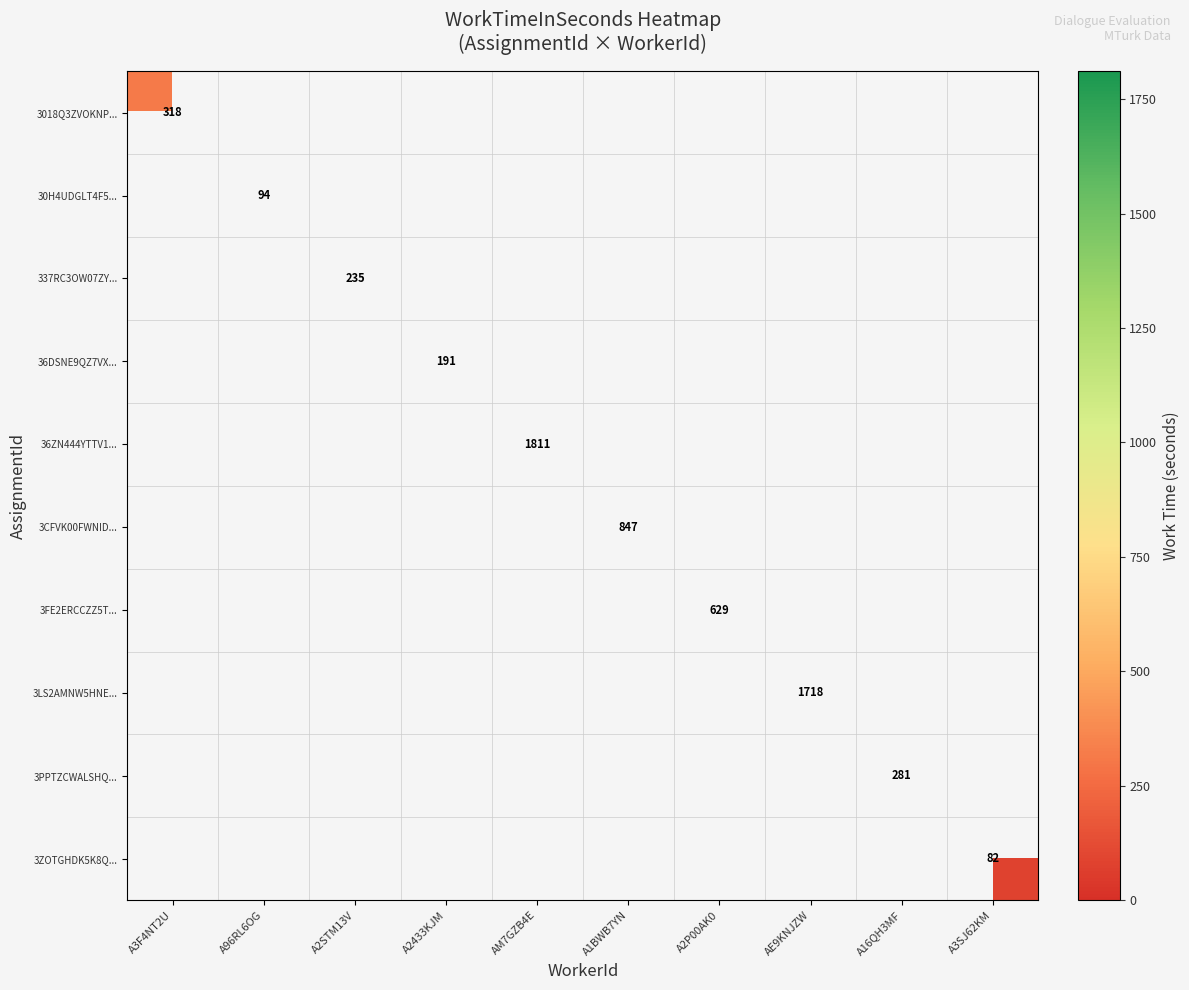

The 36ZN444YTTV1... series shows 1811 at AM7GZB4E. True or false?

True